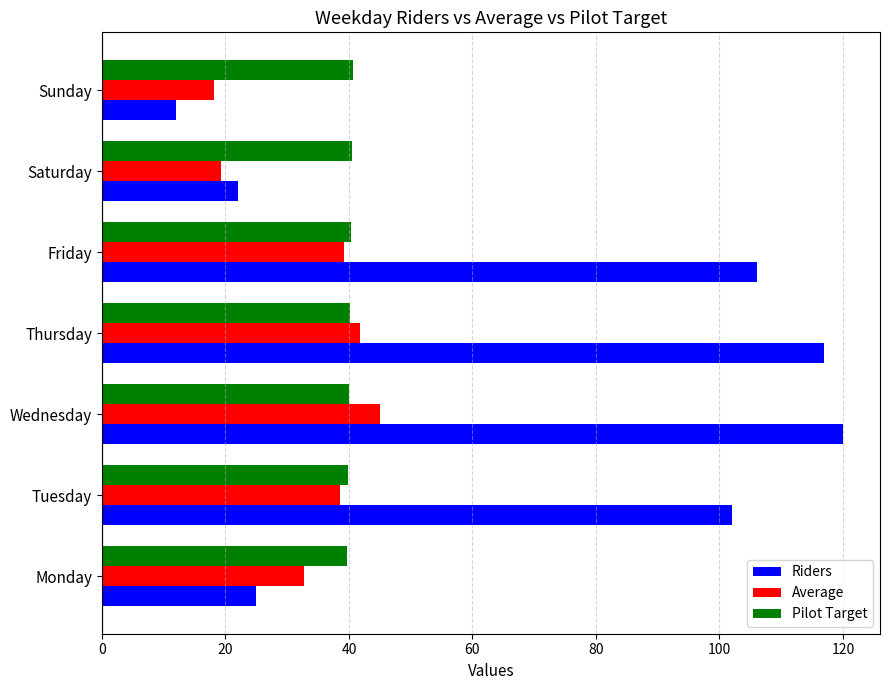

What is the approximate value of Riders at Saturday?

22.0